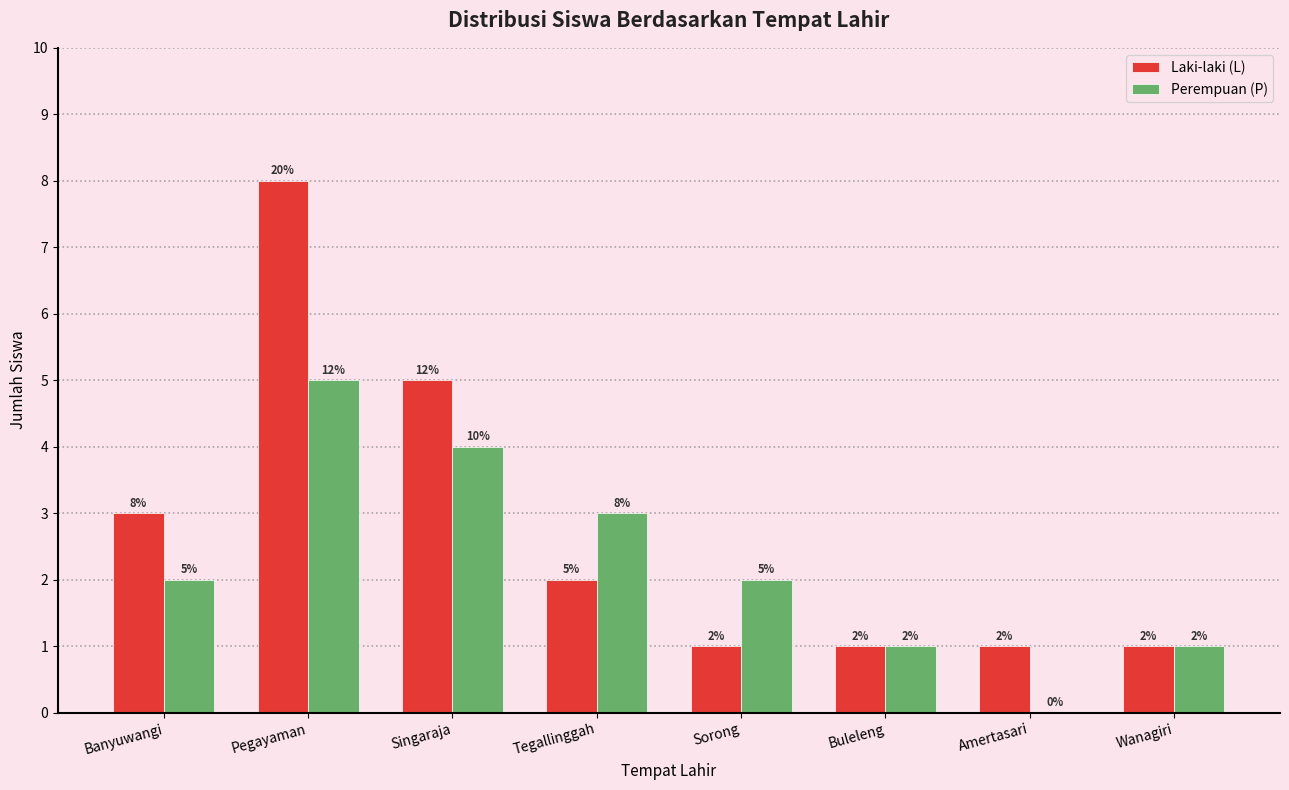

Which category has the highest value in the Laki-laki (L) series?

Pegayaman